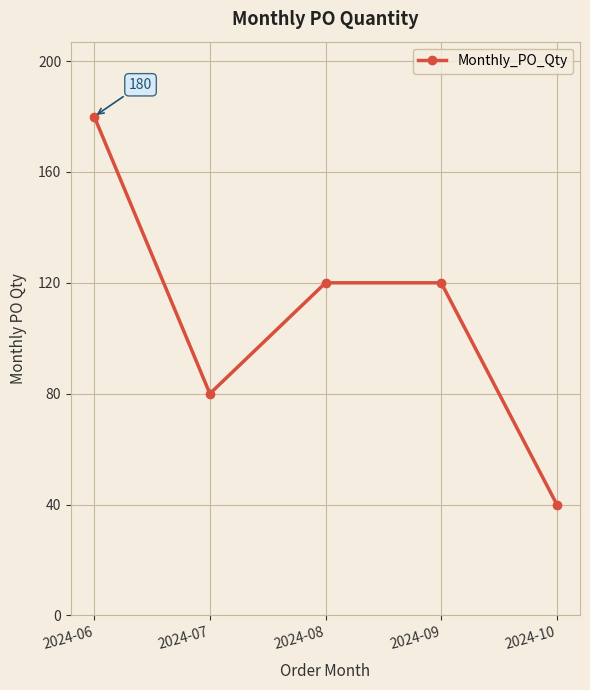

Which label corresponds to the largest value in the chart?

2024-06